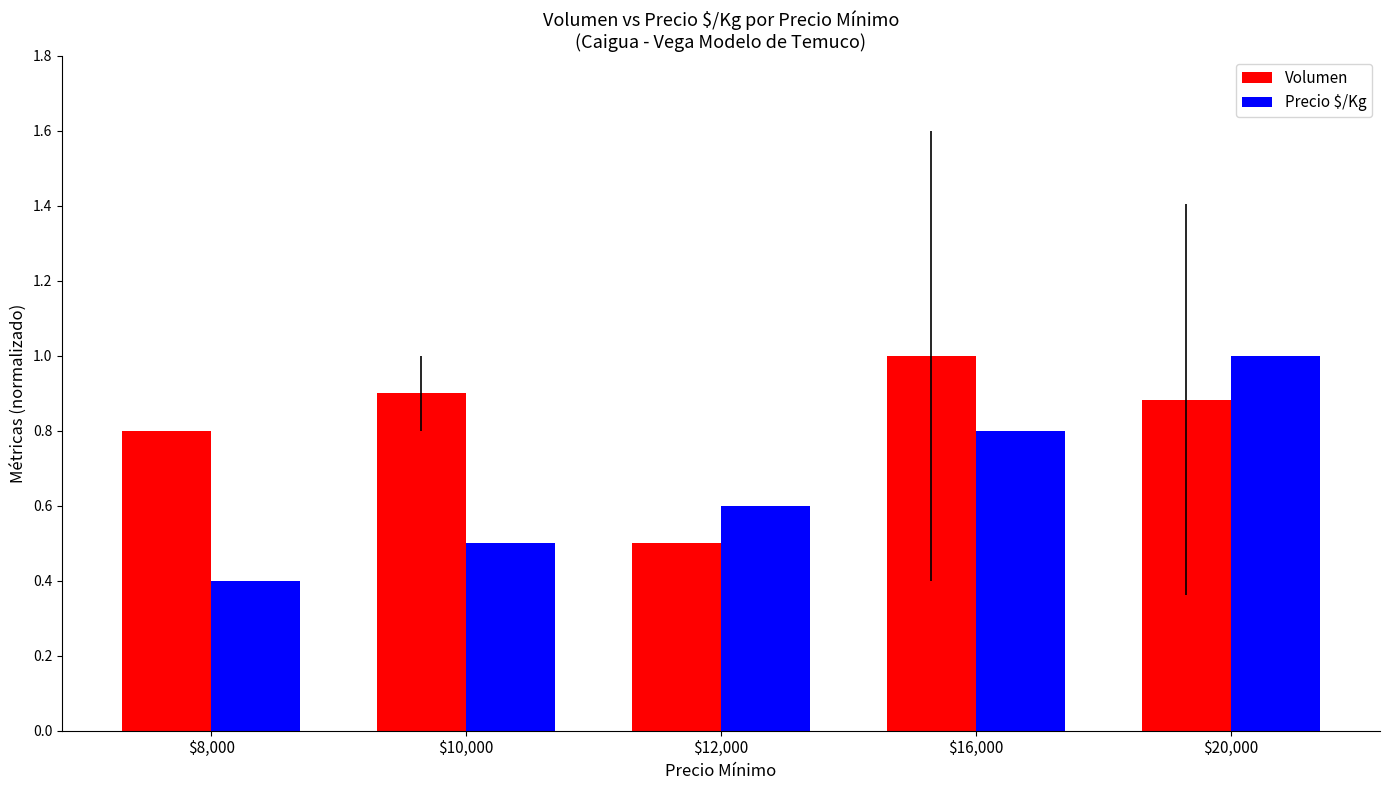

True or false: Volumen has a value of 1.0 at $16,000.

True